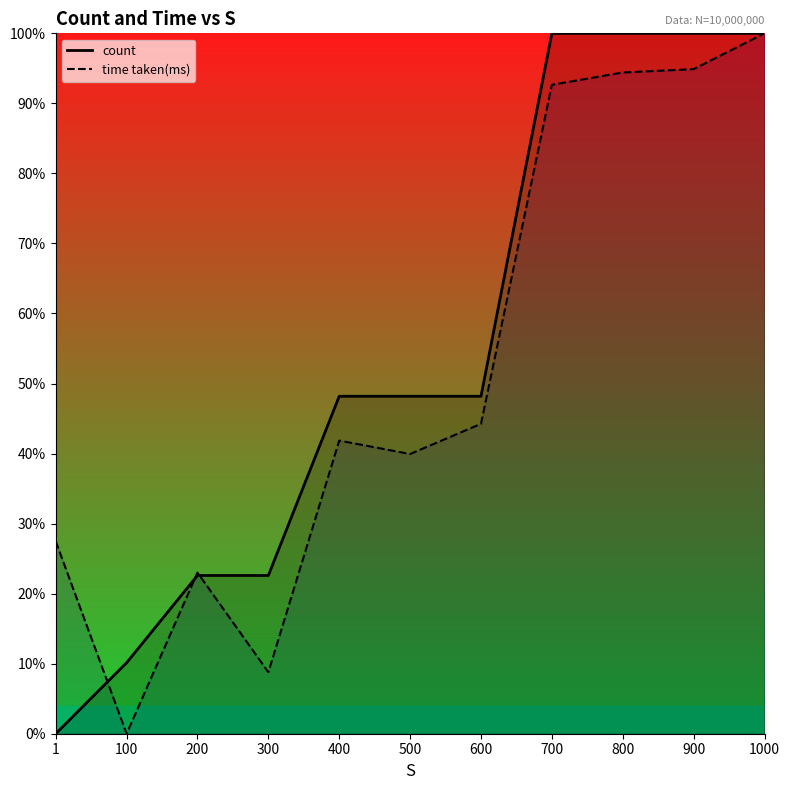

The value of time taken(ms) at 400 is 0.1. True or false?

False